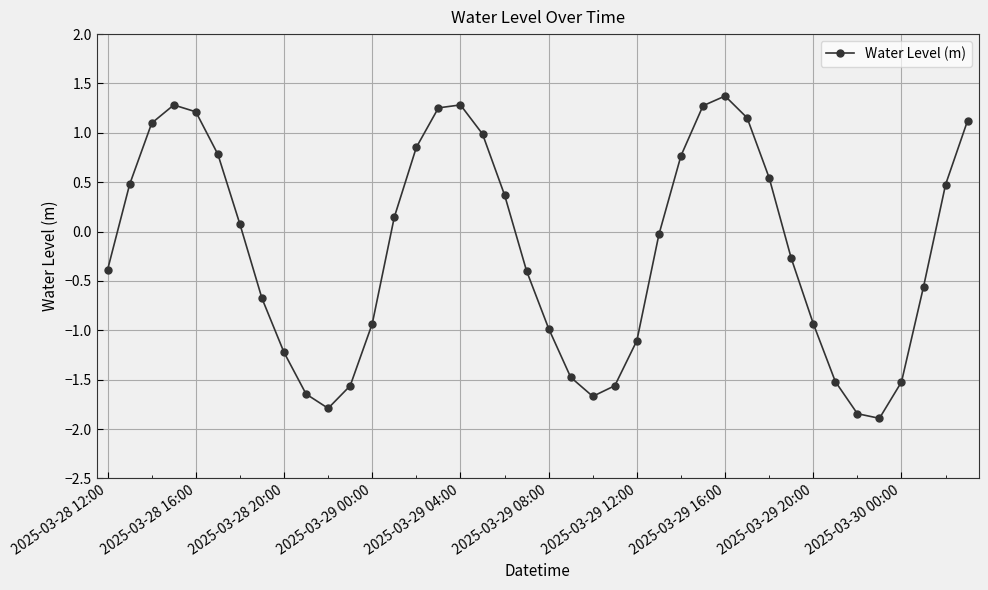

How many data points are less than 0?

21